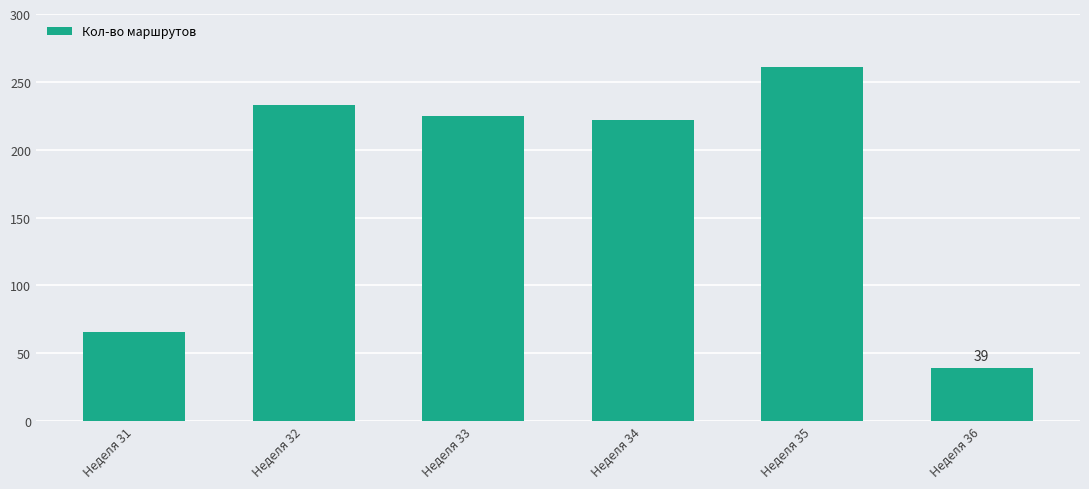

What is the sum of all values?

1046